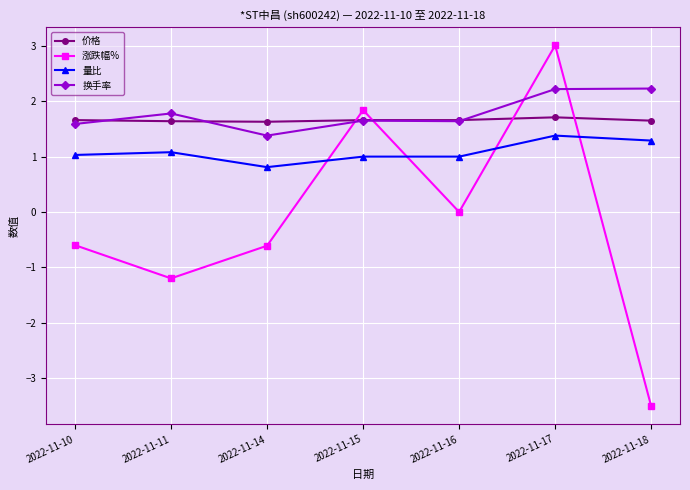

How many categories are shown in the chart?

7